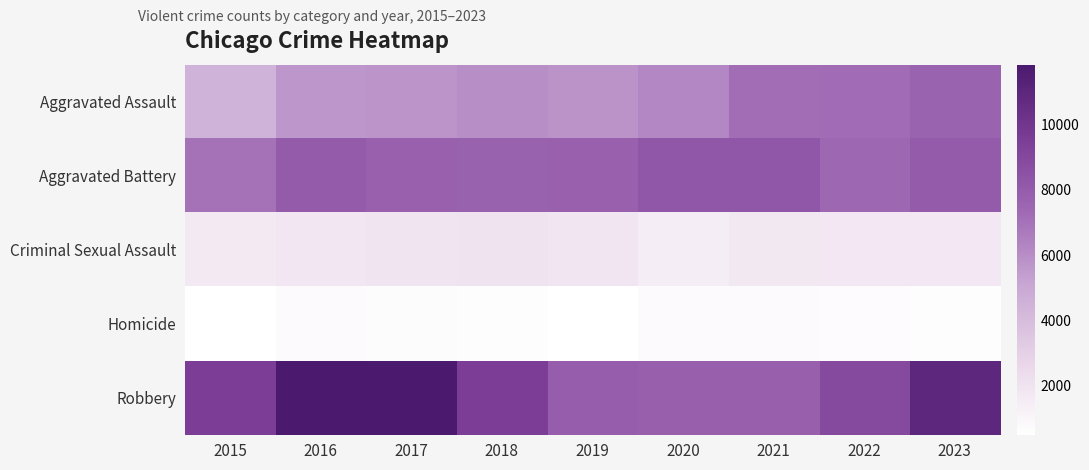

Which has a higher value, 2019 or 2018?

2018